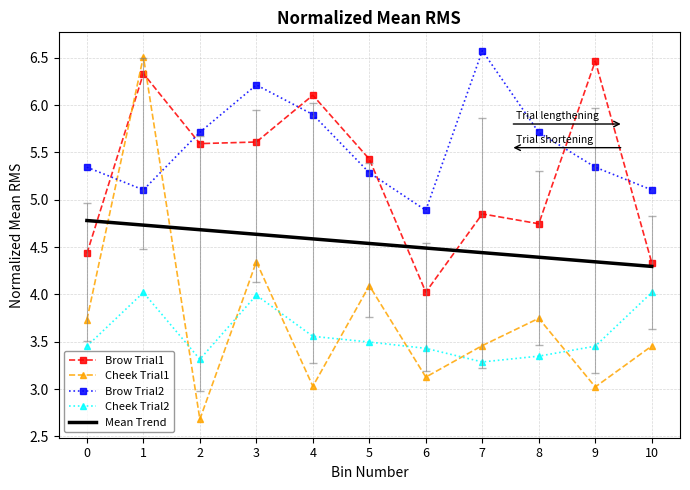

At which category does the chart reach its peak across all series?

7